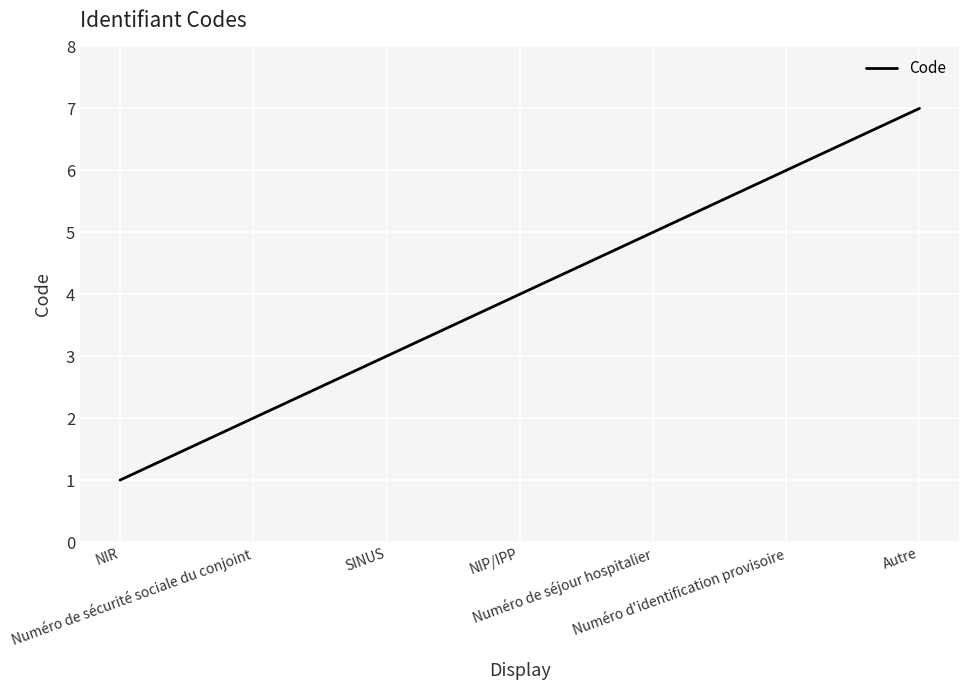

What is the sum of all values?

28